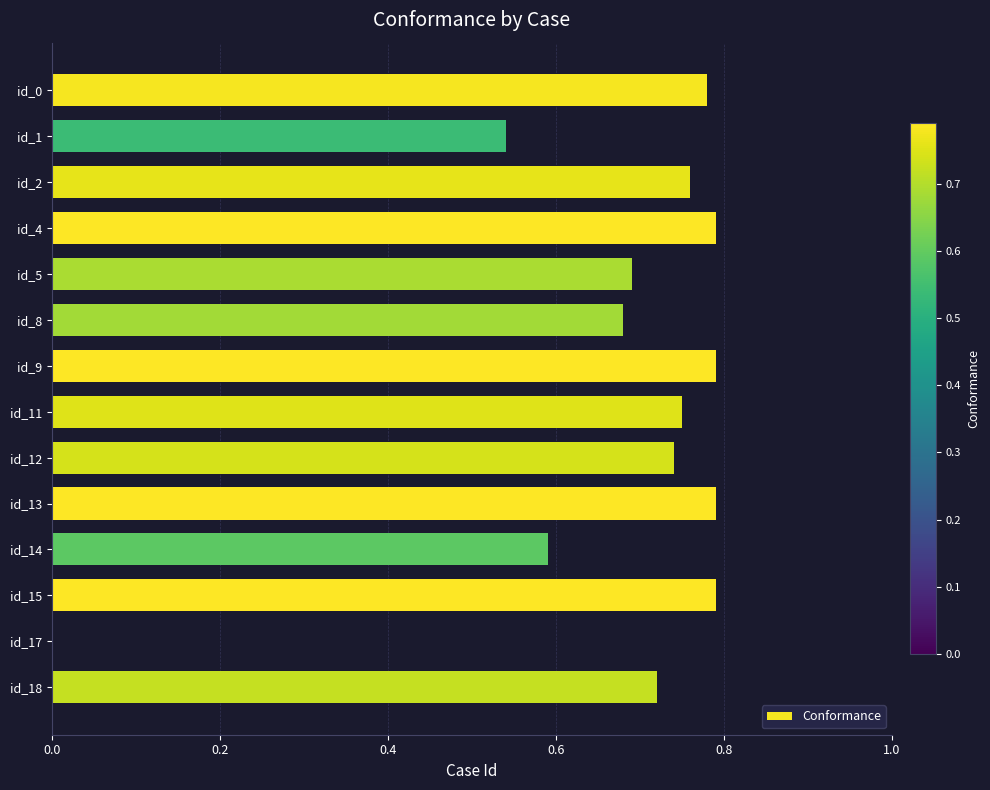

What is the change in value from id_1 to id_2?

+0.2